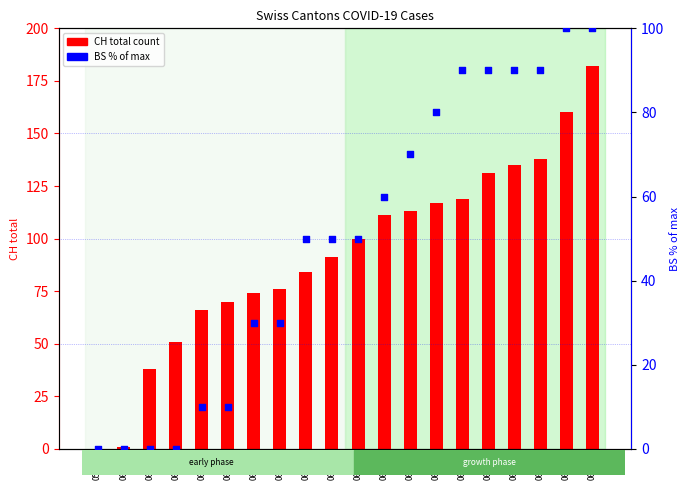

Which series reaches the minimum Y coordinate?

CH total count